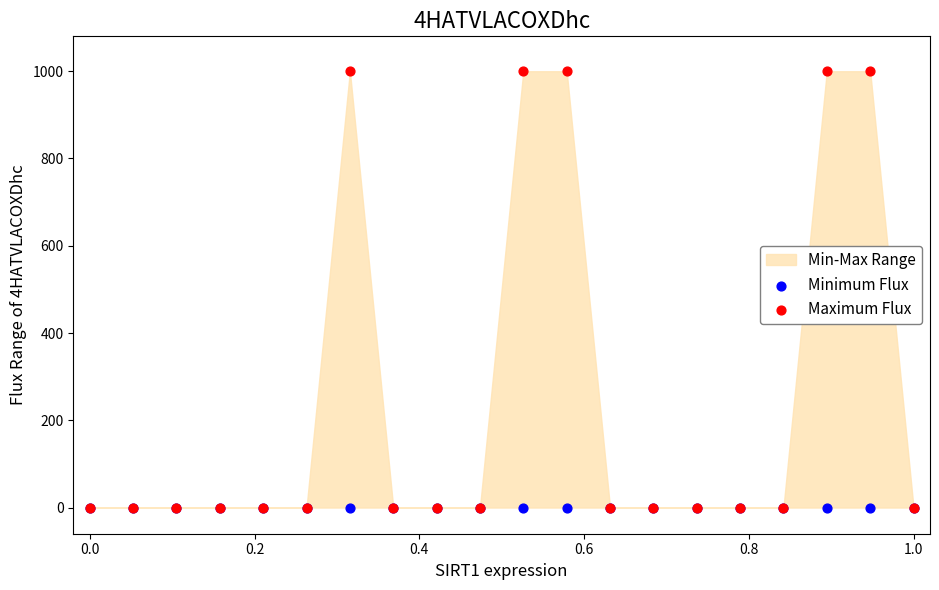

Which series contains the lowest Y value?

Minimum Flux